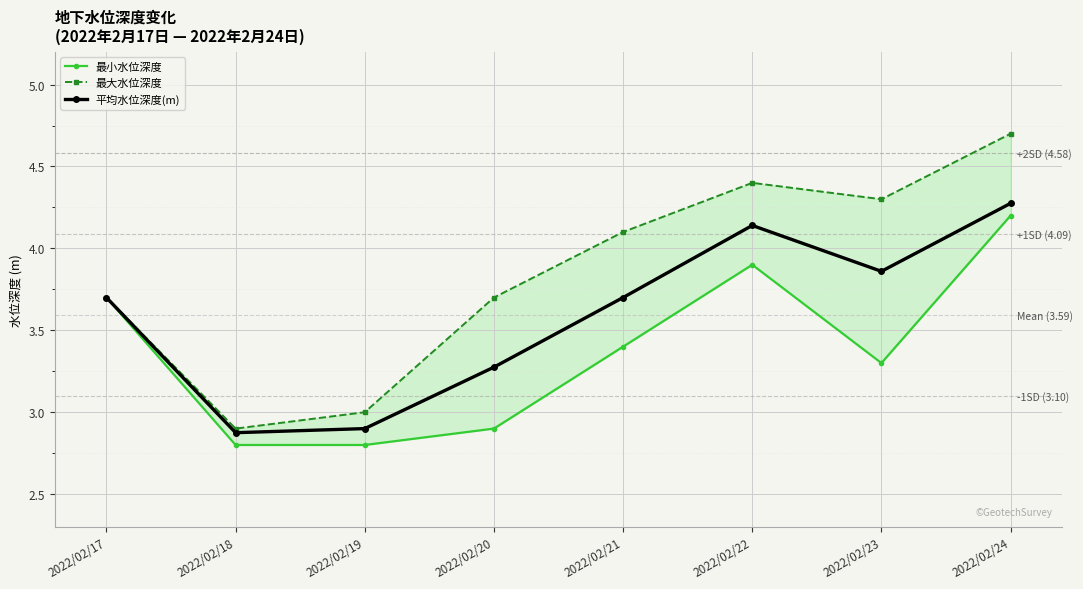

At which category is the sum across all series the highest?

2022/02/24